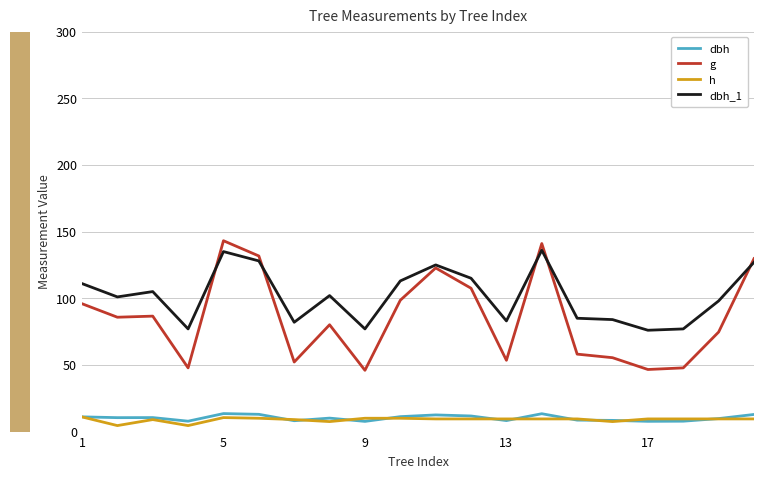

After their last crossing, which series has the higher values: dbh or h?

dbh